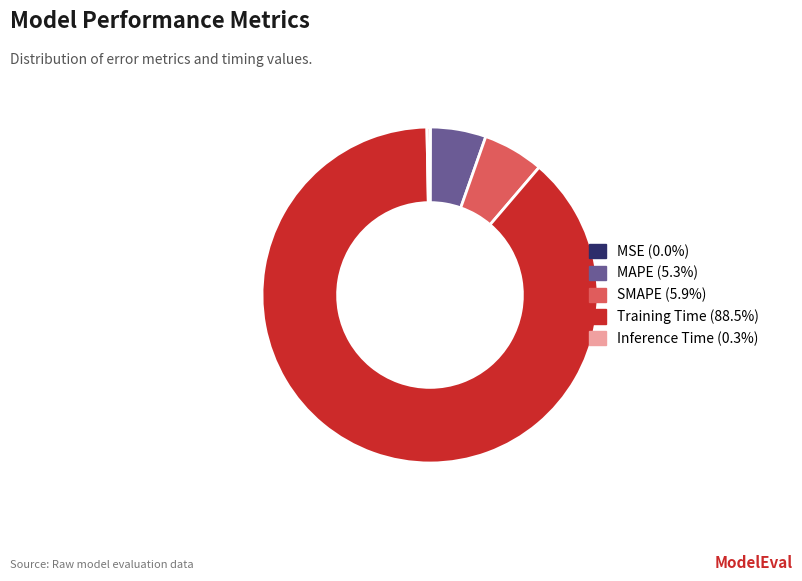

What is the majority slice?

Training Time